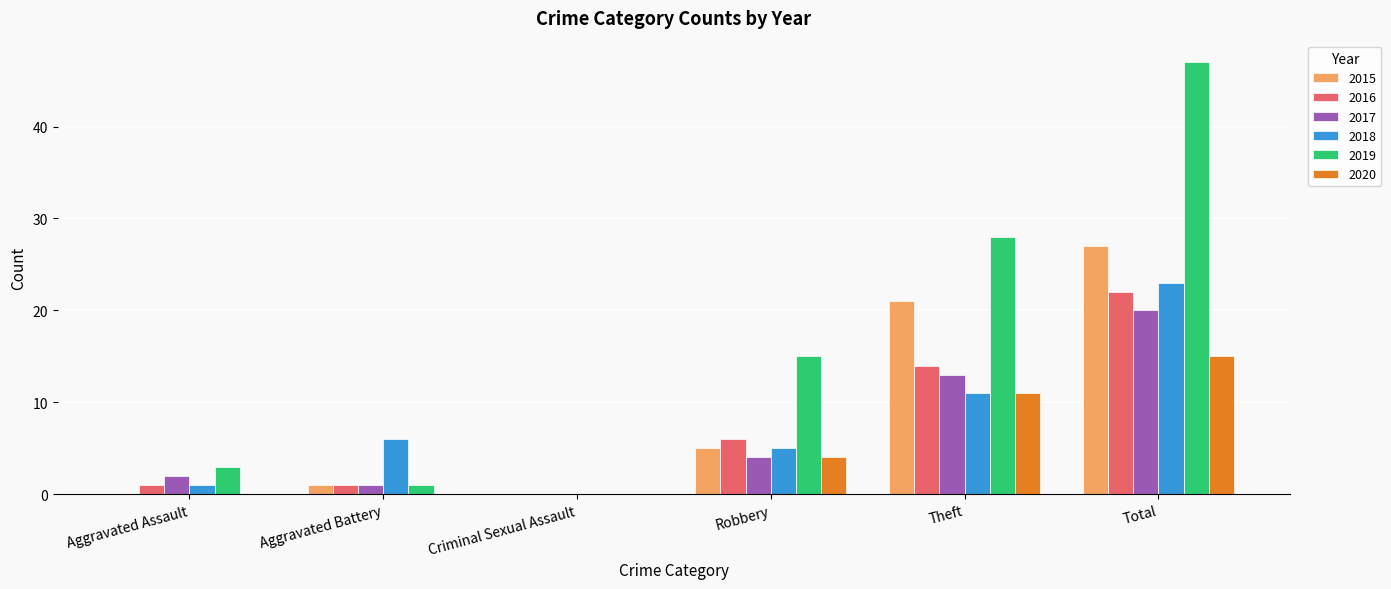

The value of 2017 at Aggravated Battery is 1. True or false?

True